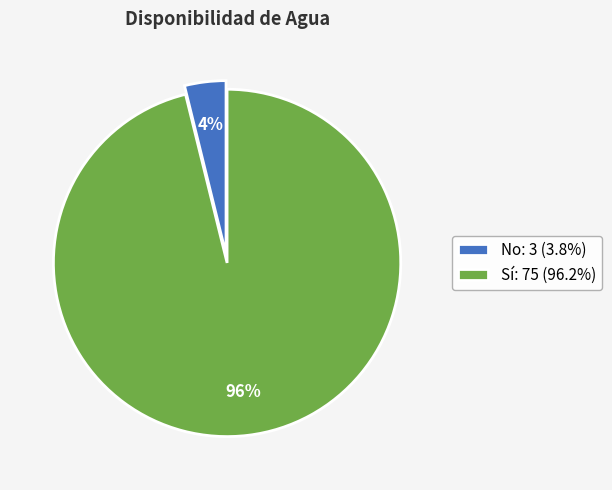

Which has a higher value, No or Sí?

Sí